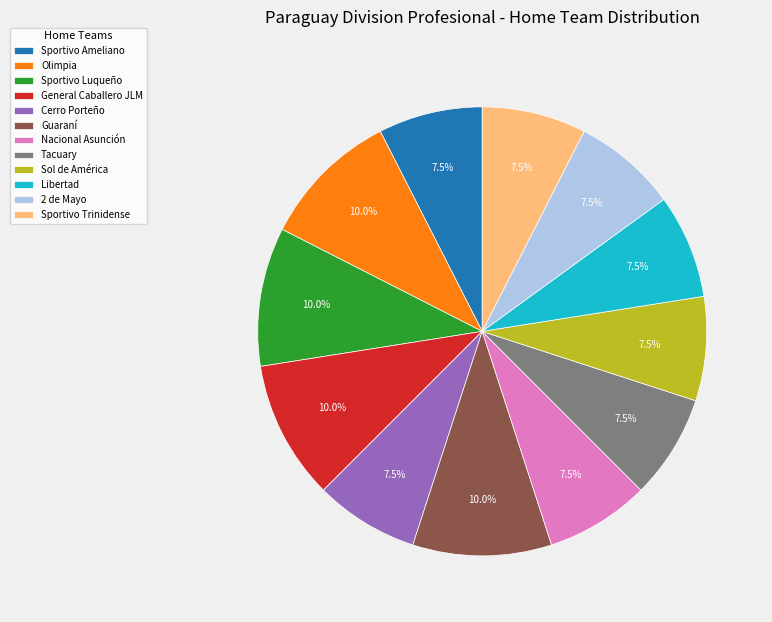

How many slices are in this pie chart?

12